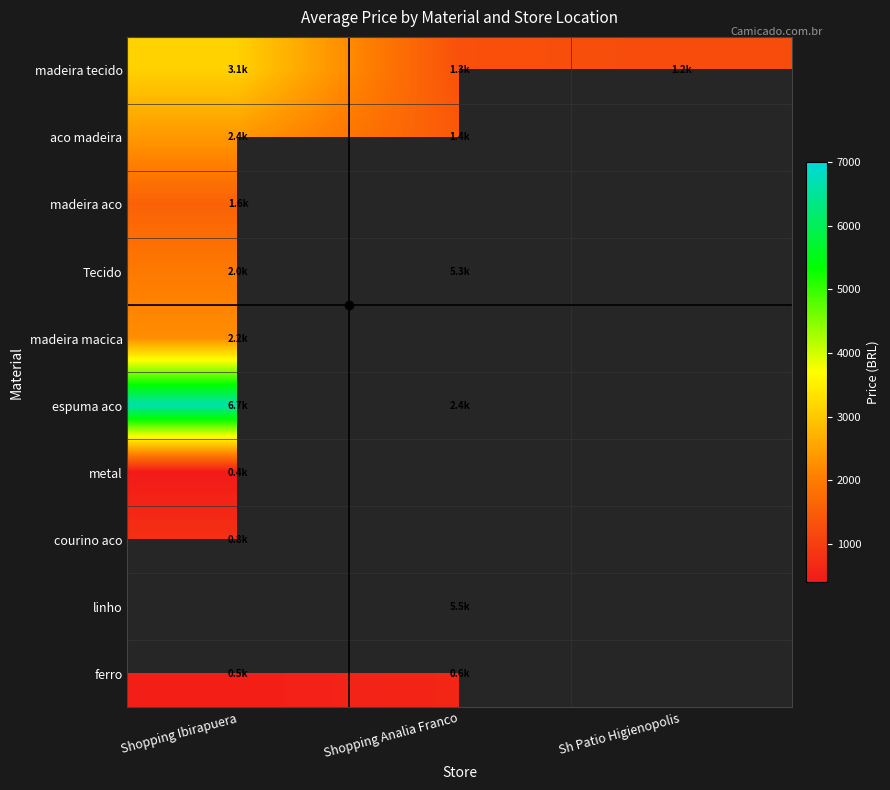

Which category has the highest value in the linho series?

Shopping Ibirapuera